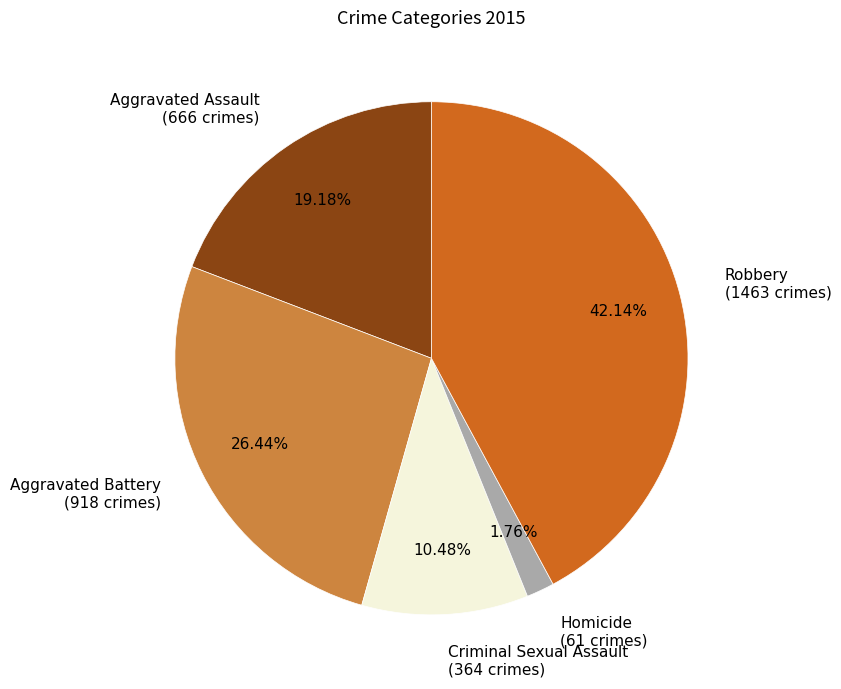

What is the ratio of the value at Criminal Sexual Assault to the value at Homicide?

6.0